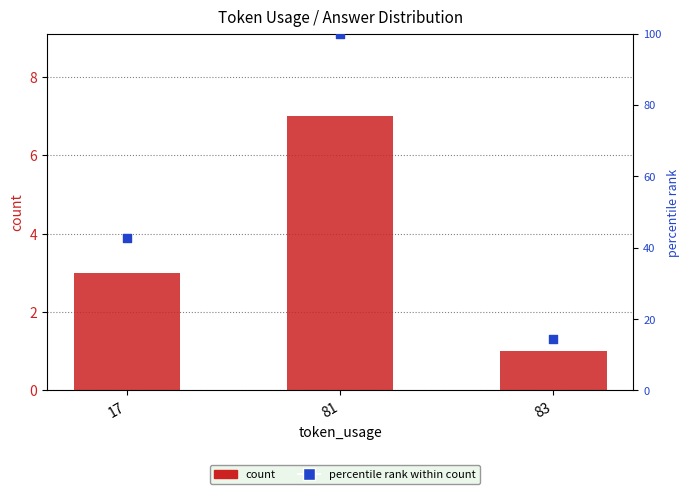

Which series has the widest spread of Y values?

percentile rank within count